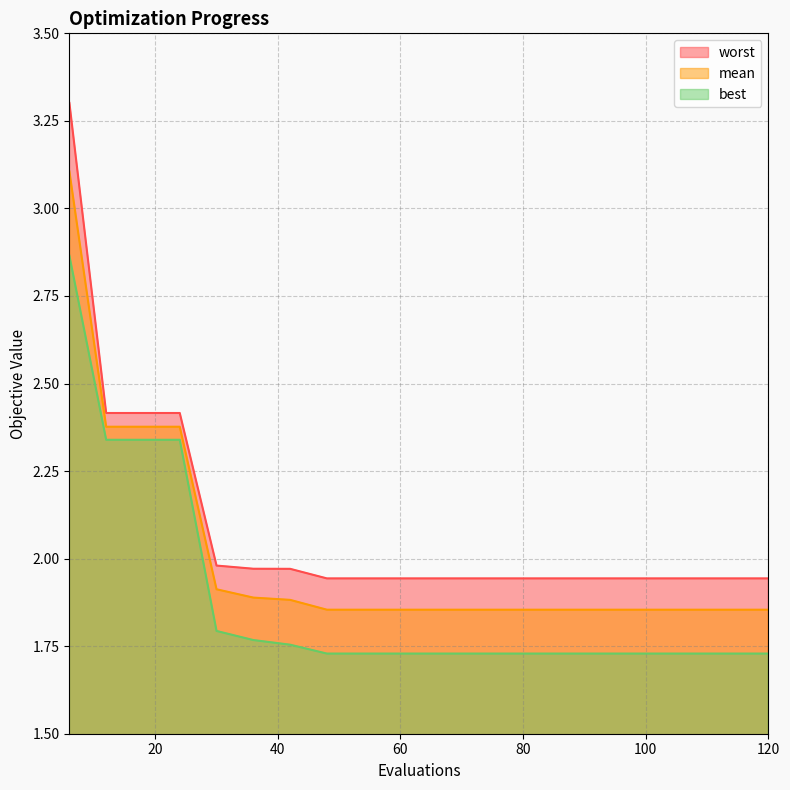

Between 30 and 60, which series saw the biggest shift?

best